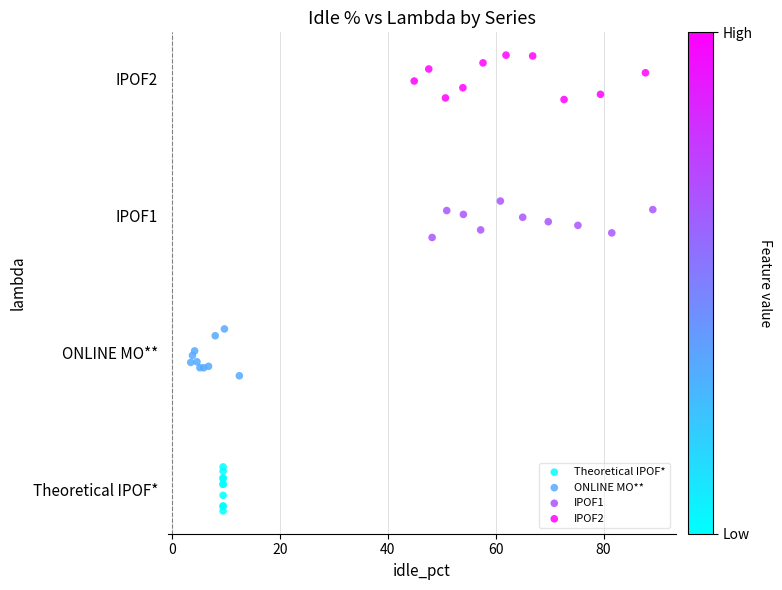

What are all the series names shown in the legend?

Theoretical IPOF*, ONLINE MO**, IPOF1, IPOF2